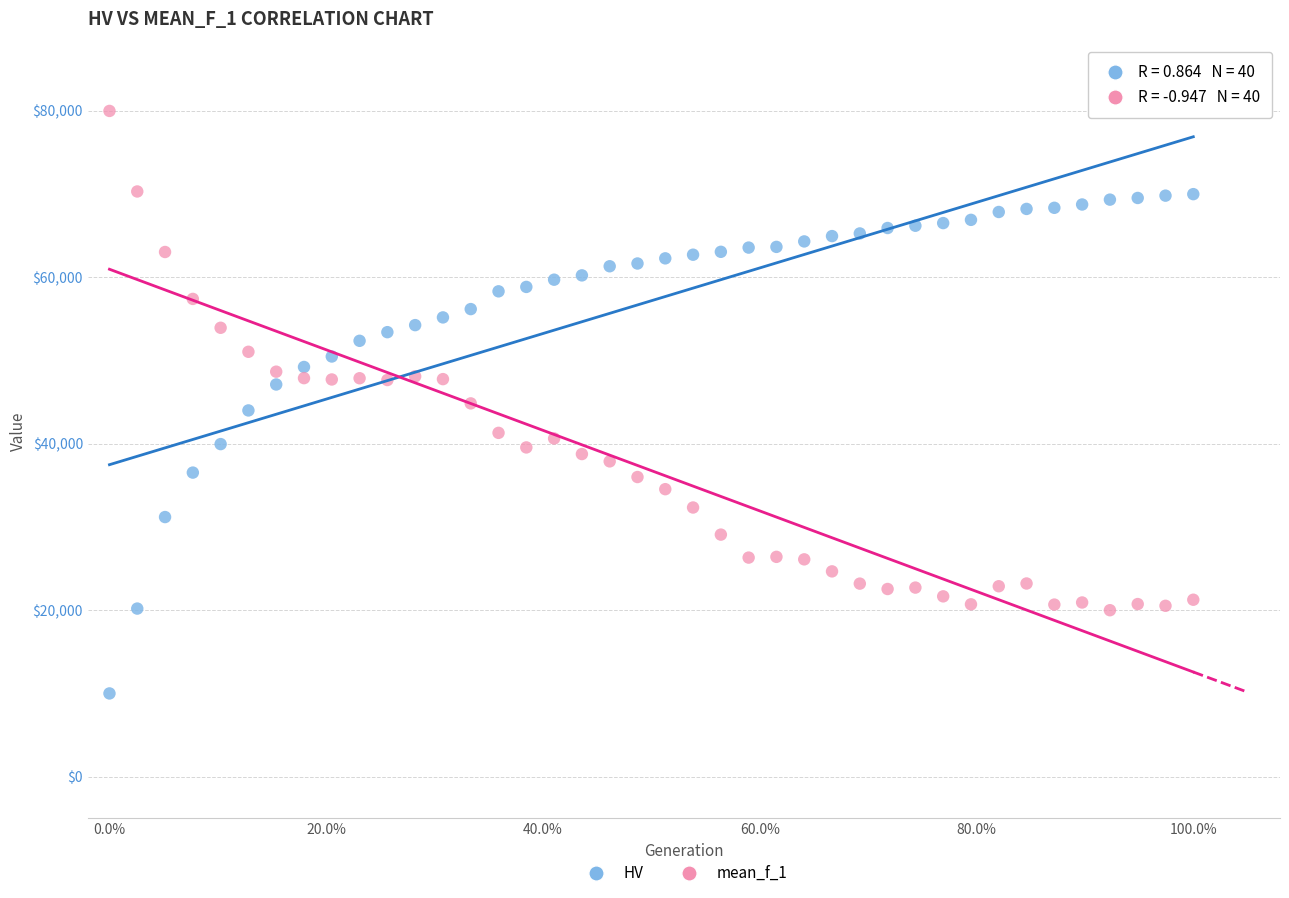

Across all data points, what is the range of X values (max minus min)?

1.0